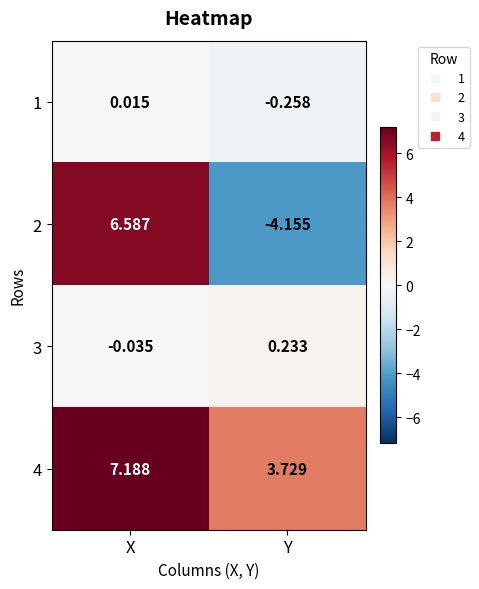

Which series has the largest total across all categories?

4